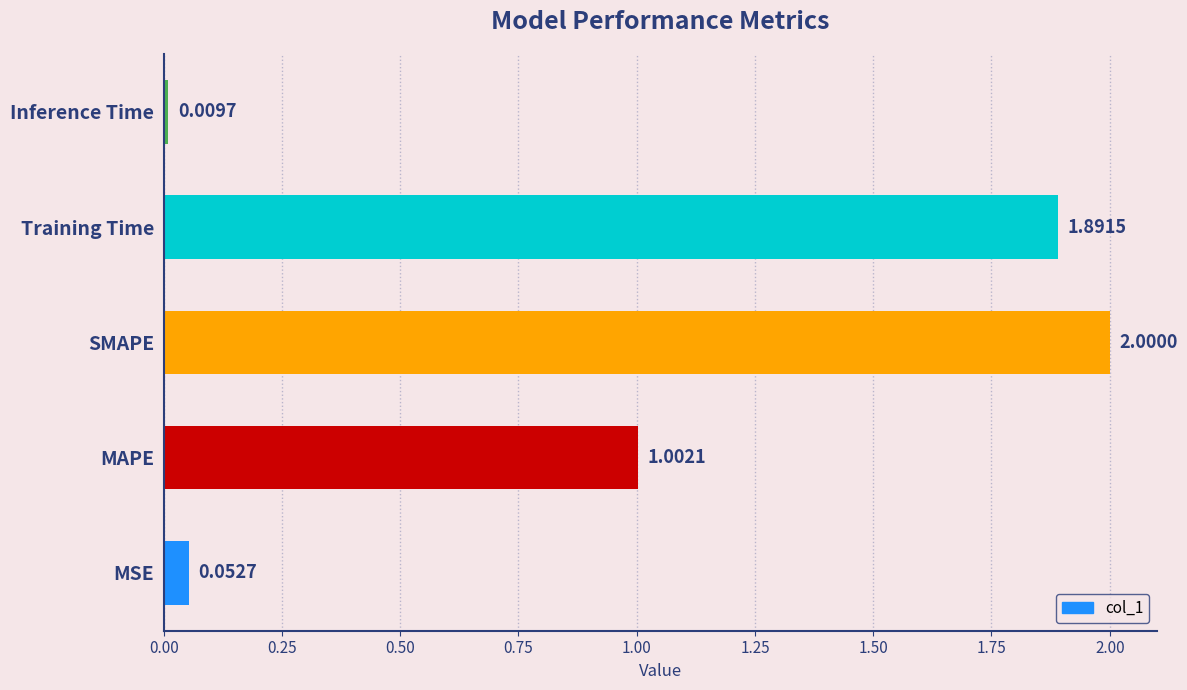

Rank the categories by value from highest to lowest.

SMAPE, Training Time, MAPE, MSE, Inference Time